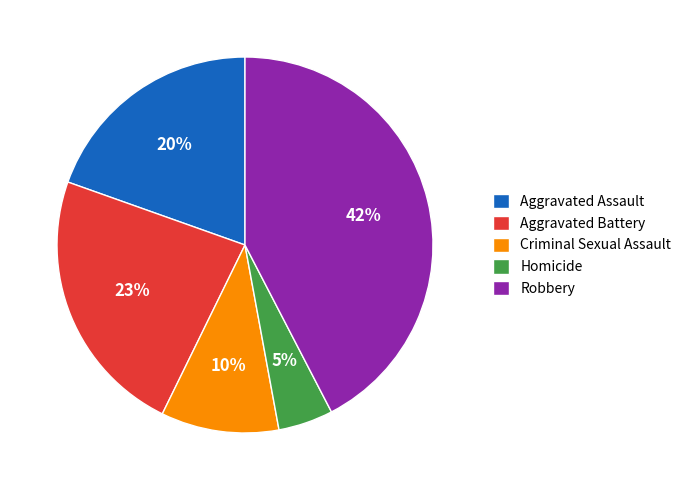

To the nearest percent, what is the combined percentage of Robbery and Homicide?

47%